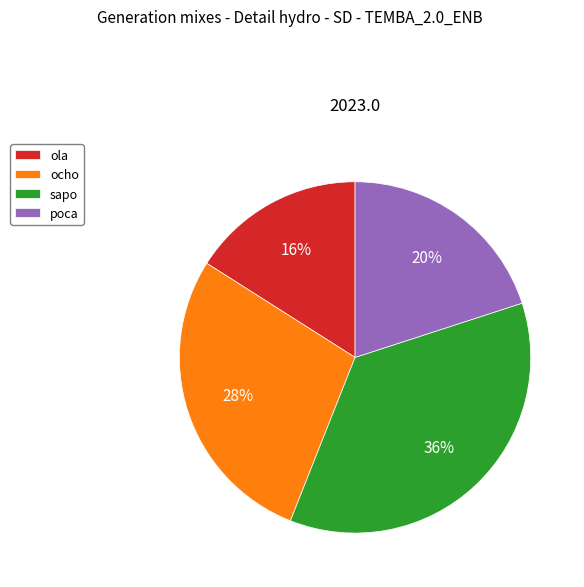

Is there any slice that represents more than half of the pie?

No